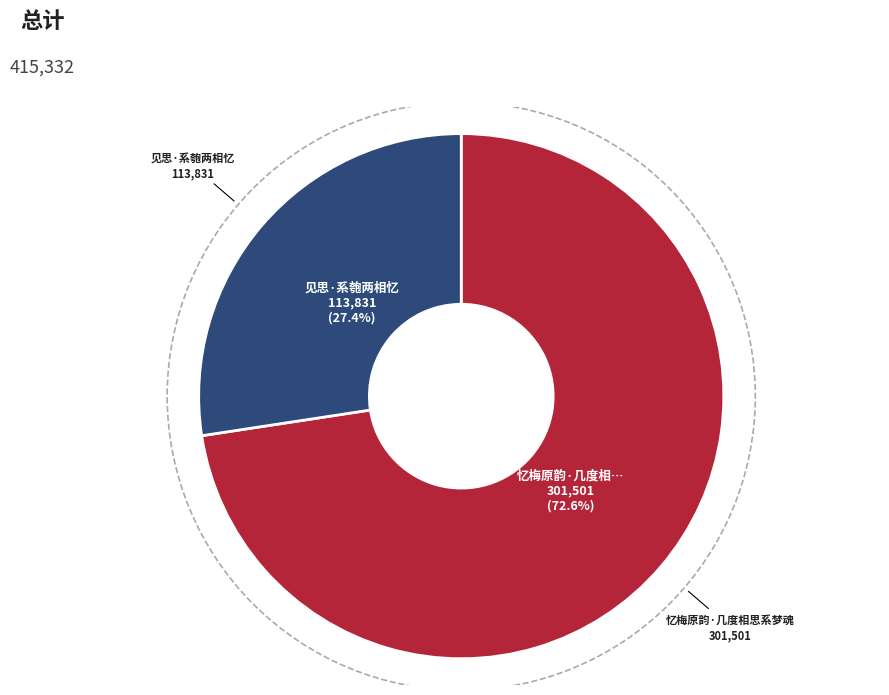

How many segments does this pie chart have?

2